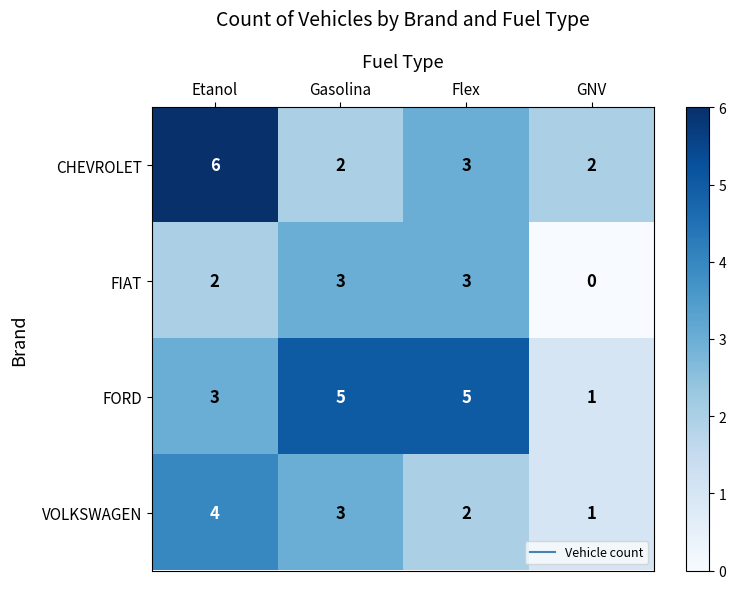

List the series in order of their overall mean, lowest first.

FIAT, VOLKSWAGEN, CHEVROLET, FORD